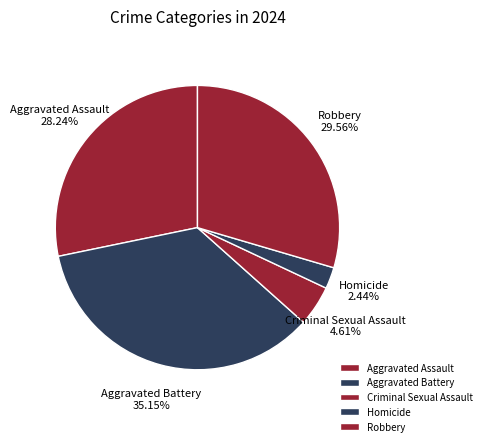

Rank the categories by value from highest to lowest.

Aggravated Battery, Robbery, Aggravated Assault, Criminal Sexual Assault, Homicide